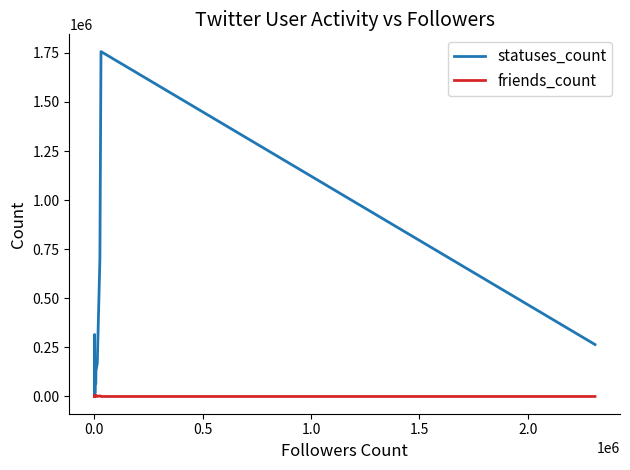

The value of friends_count at 34 is 1147. True or false?

False